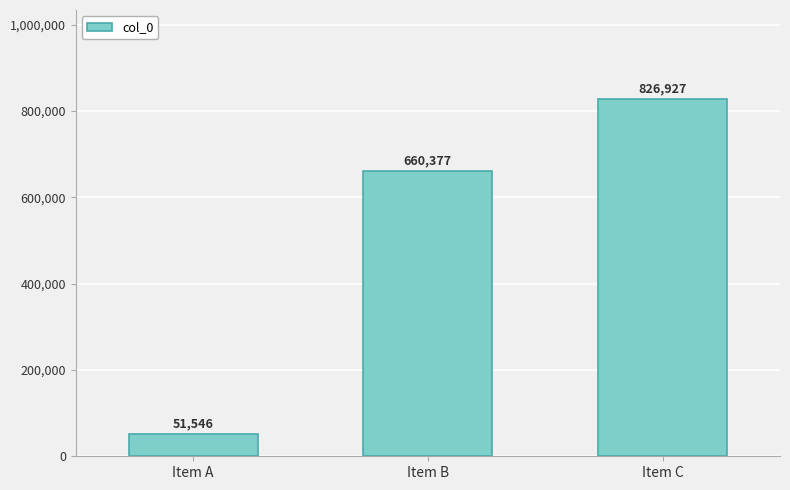

Reading left to right, what are all the values shown in this chart?

51546	660377	826927